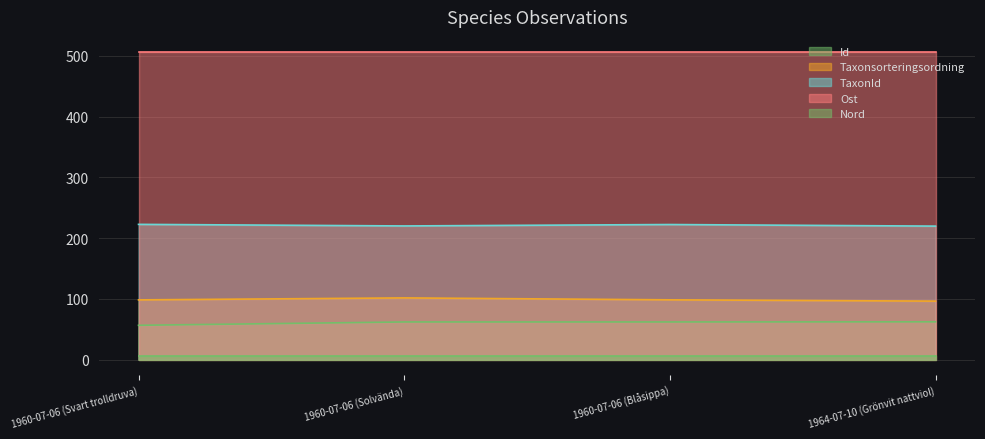

True or false: Taxonsorteringsordning has more than 2 points higher than both neighbors.

False